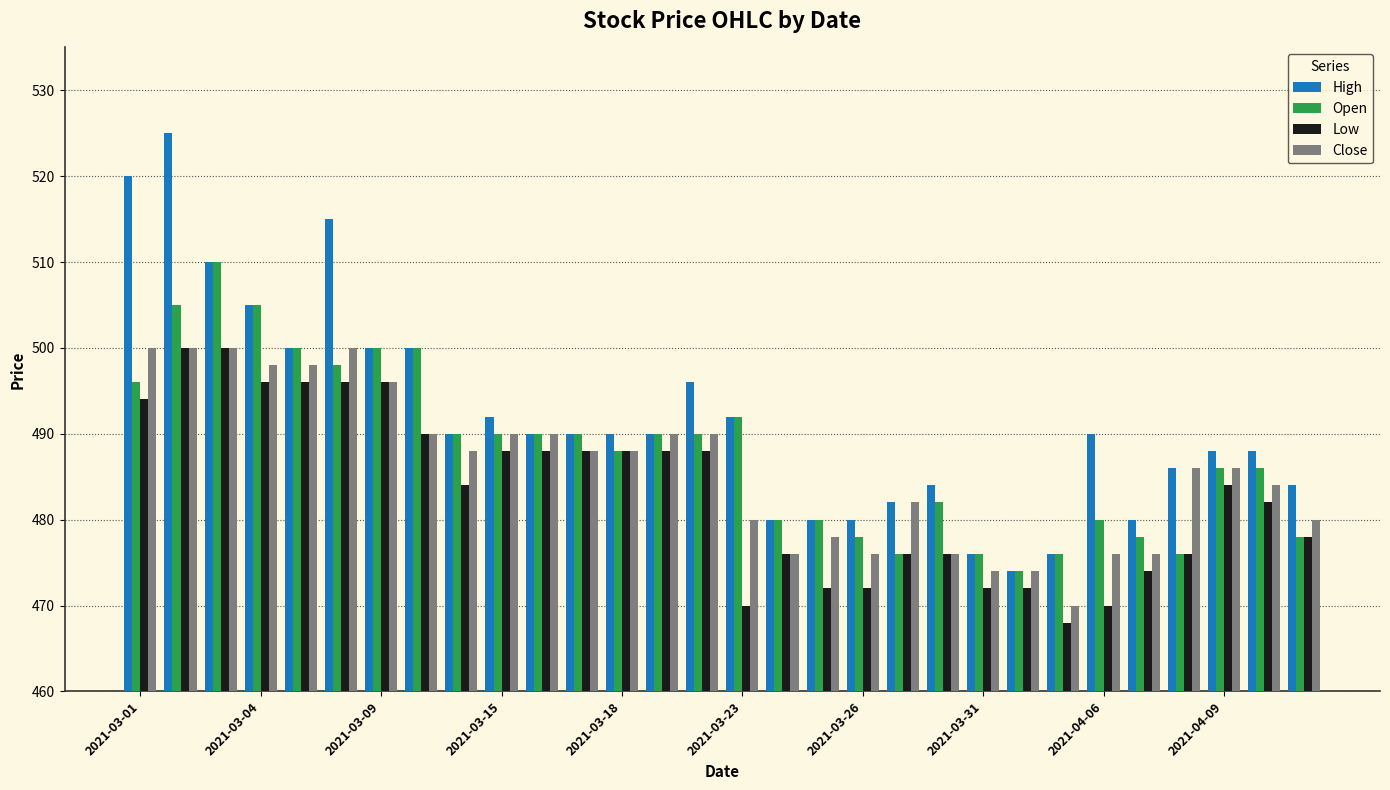

Rank the series by their average value, from highest to lowest.

High, Open, Close, Low